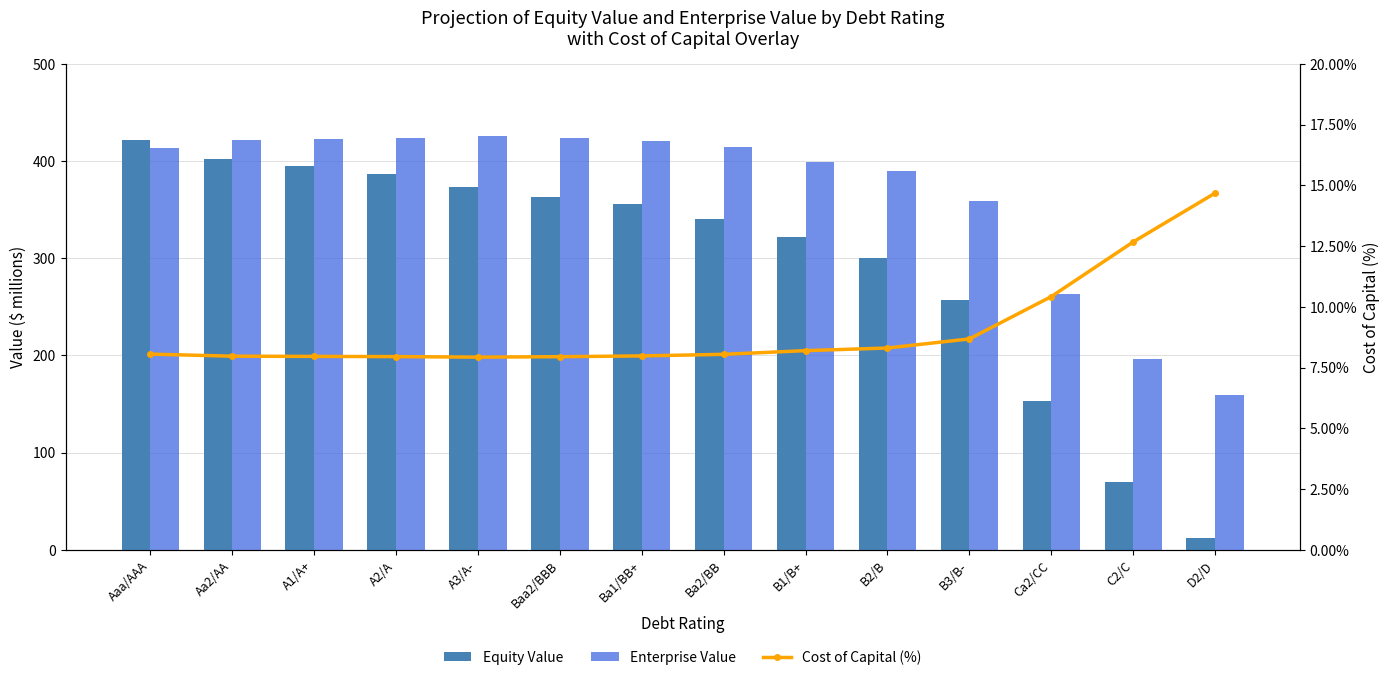

What position from the left is Baa2/BBB?

6